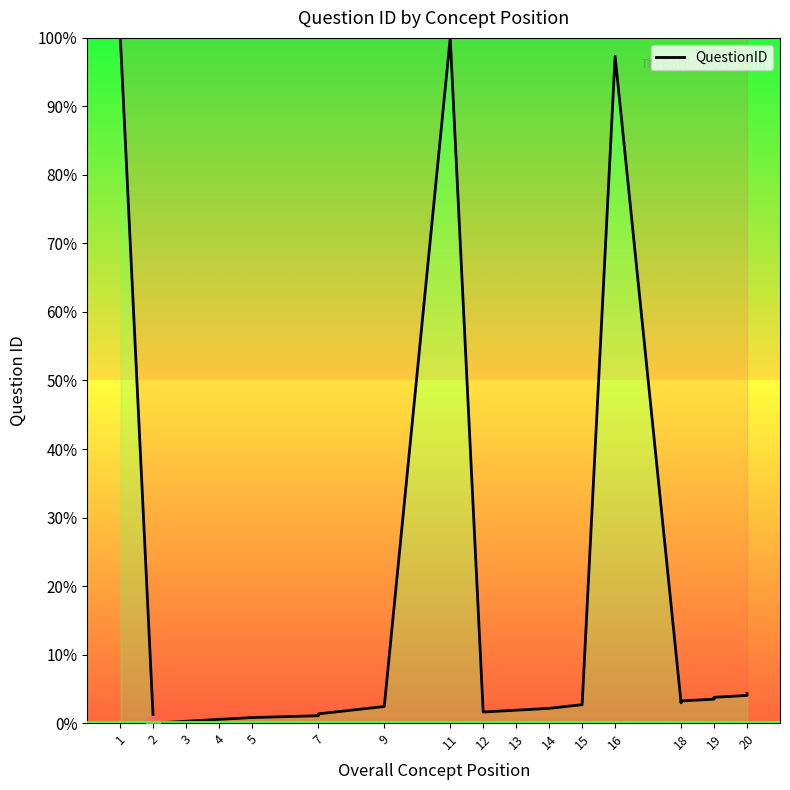

How many lines are shown in the chart?

1